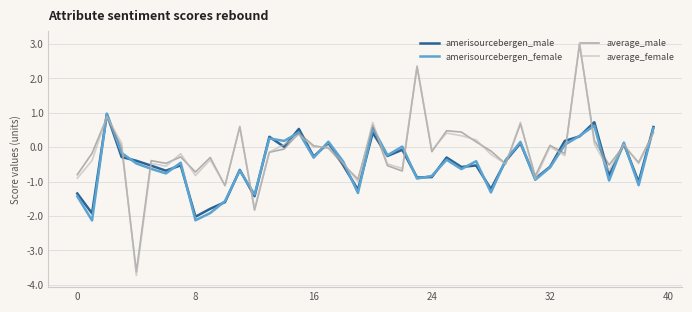

Which series has the widest spread of values?

average_female